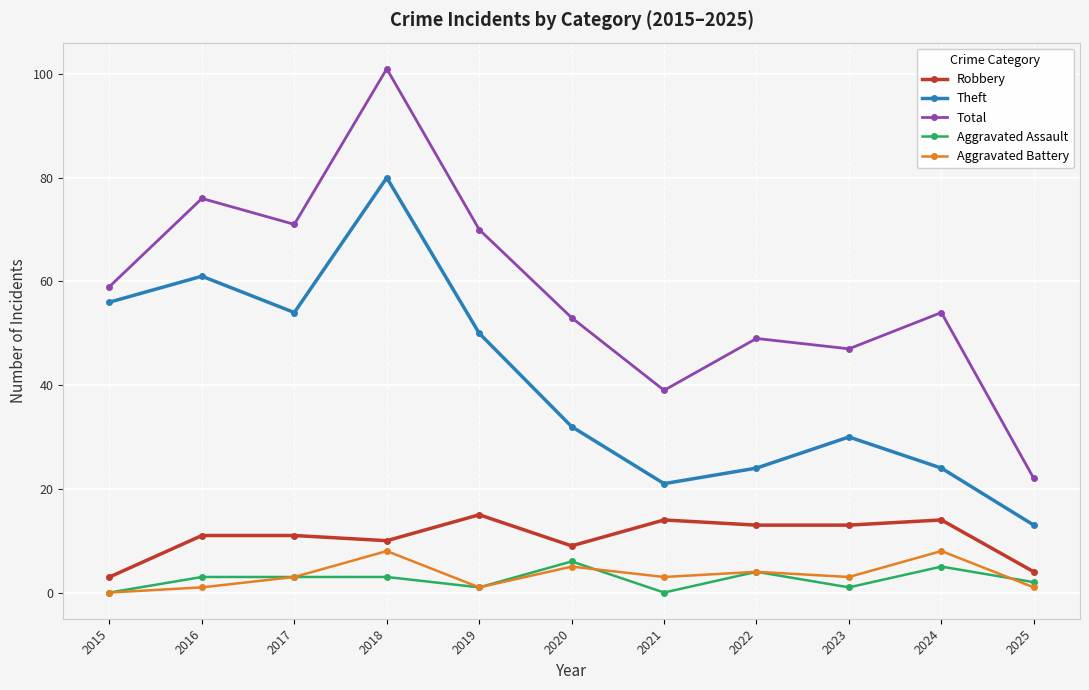

Which label corresponds to the largest value in the chart?

2018